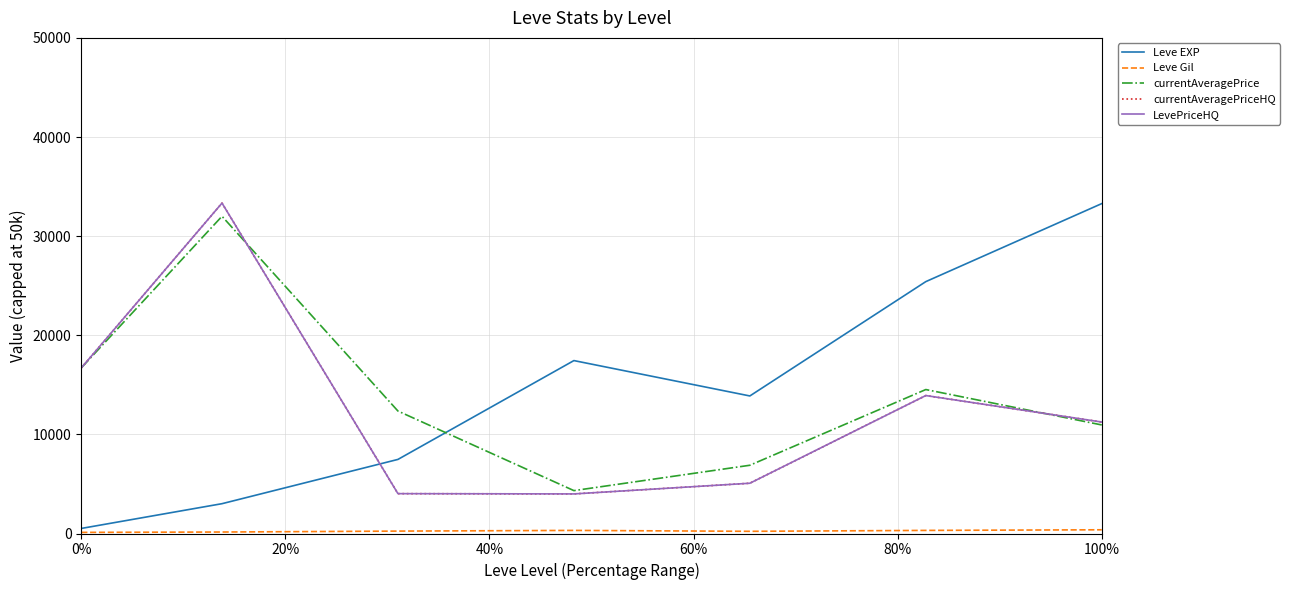

Is this an area chart (filled region under the line)?

No